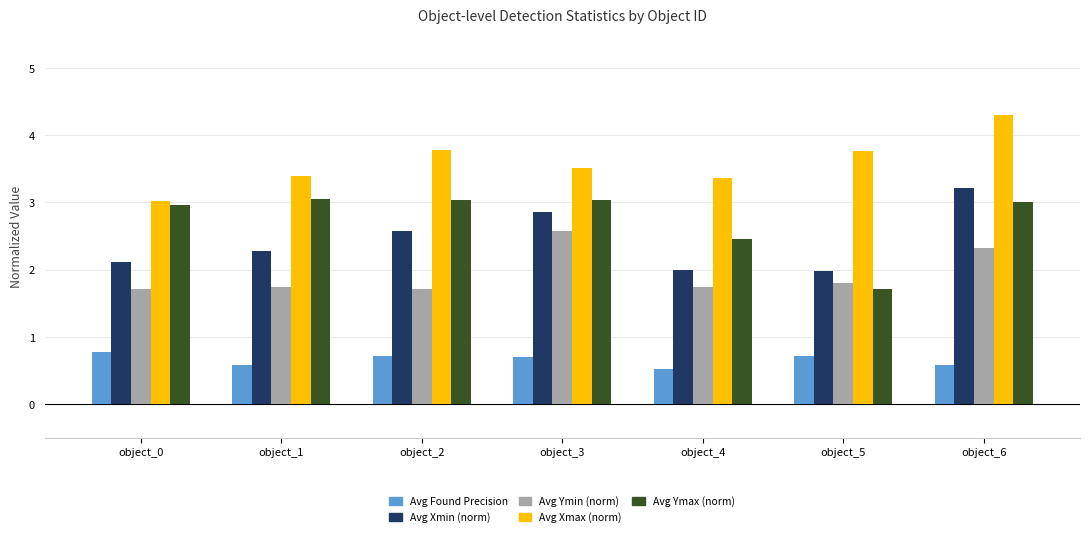

Are the bars horizontal?

No